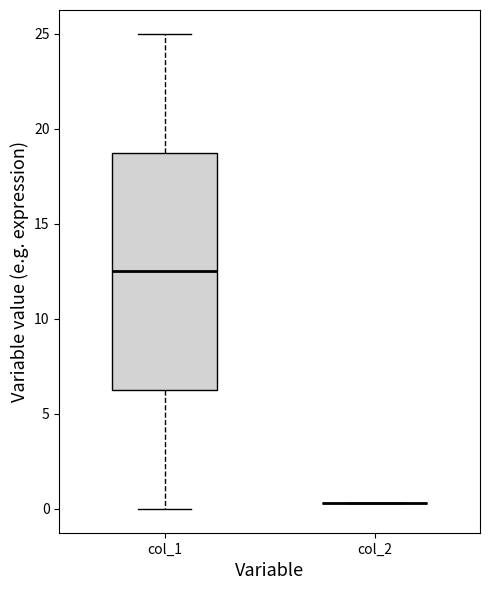

Reading left to right, transcribe this box plot: for each box, give where its median line is, the range the box spans, and where its two whiskers end, as read against the y-axis. The values are not printed on the chart, so give them approximately, as read against the axis.

col_1: median 12.5, box 6.5 to 19.0, whiskers 0.0 to 25.0
col_2: box collapsed to a line at 0.5, whiskers 0.5 to 0.5